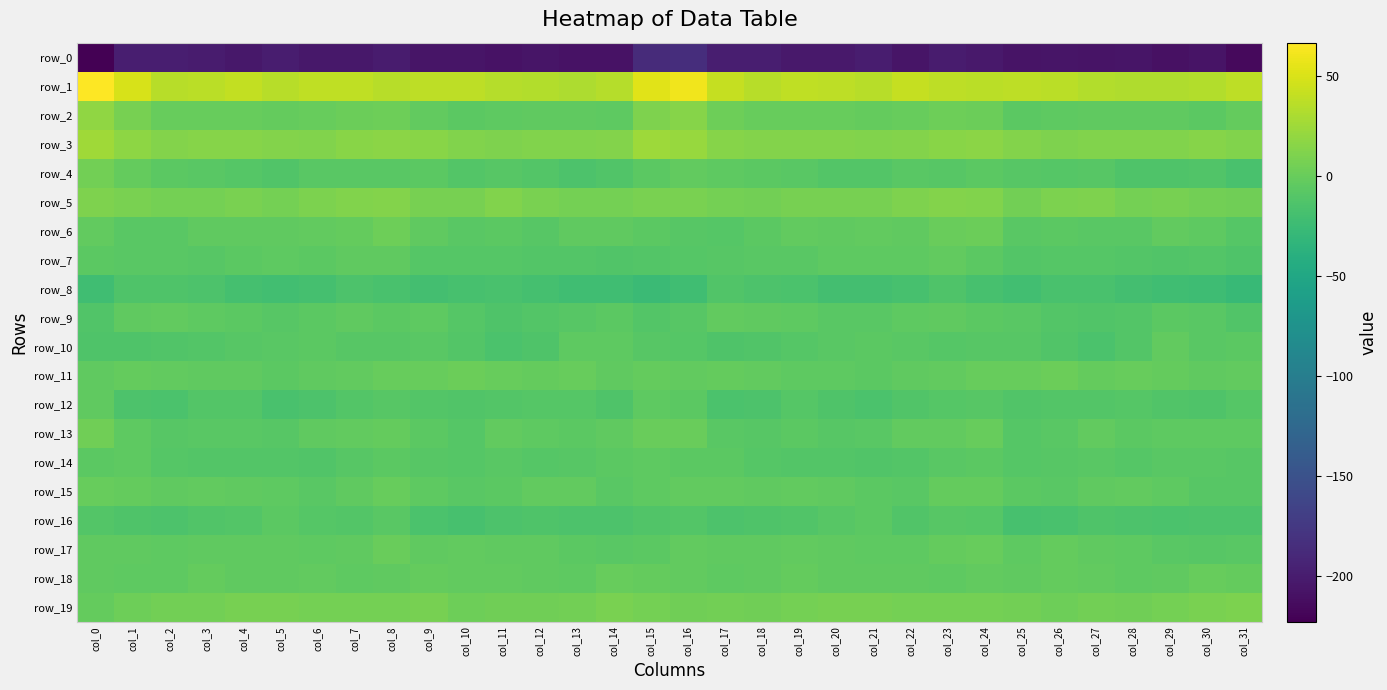

What is the difference between the row_16 values at col_5 and col_16?

4.3